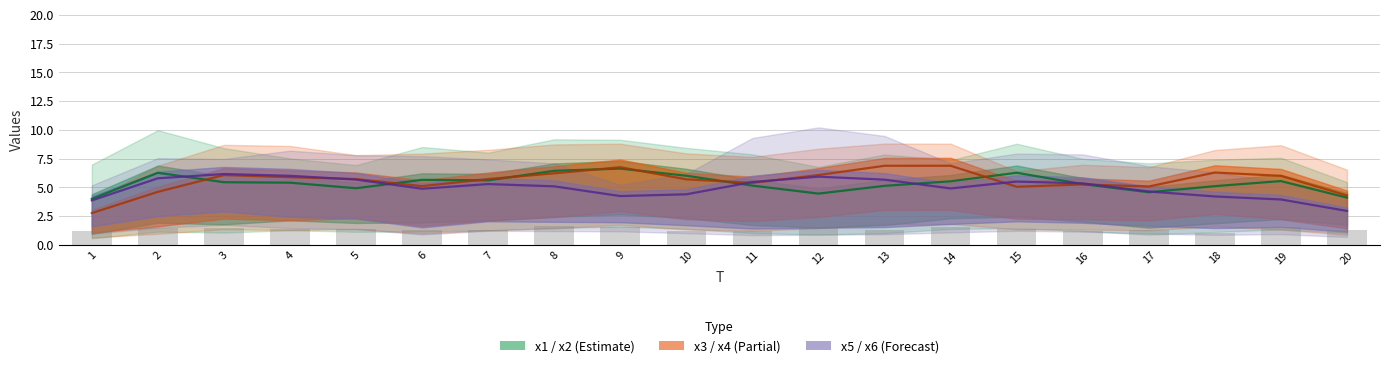

The value of x6 at 12 is 1.0. True or false?

False